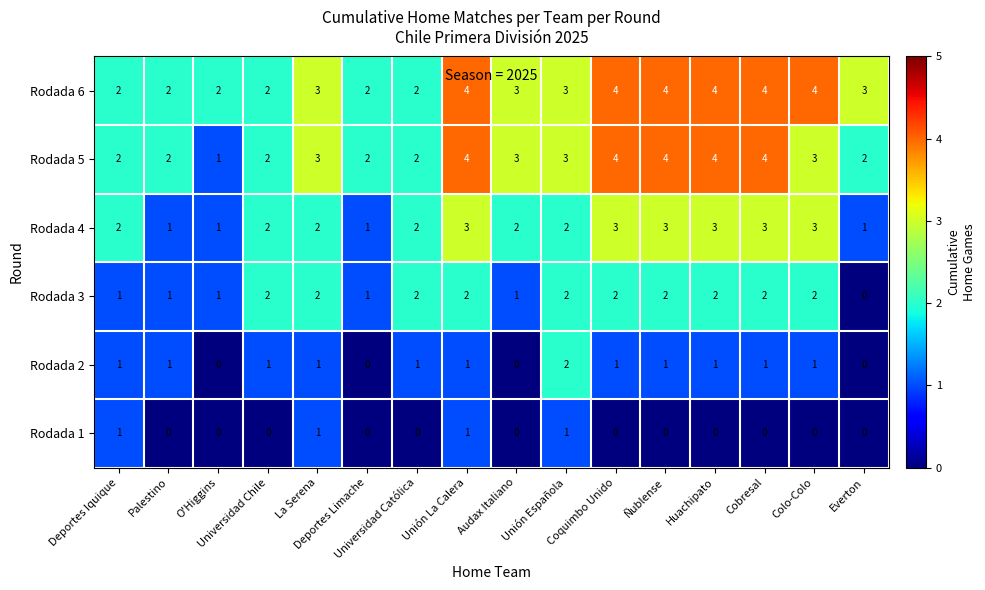

Count the Rodada 1 values in the range 0 to 1.

16